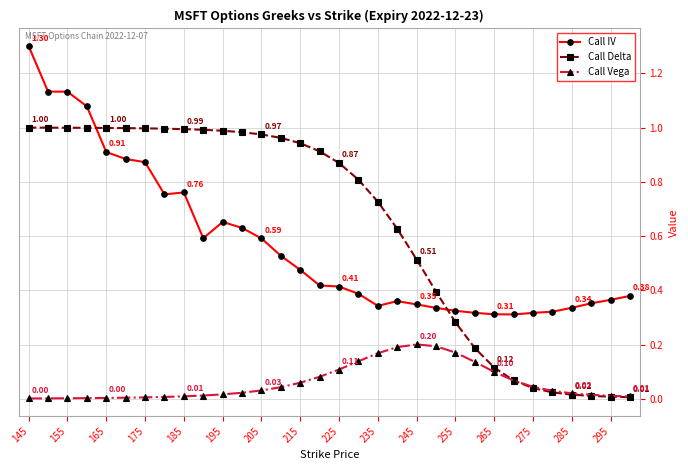

Which series has the widest spread of values?

Call Delta